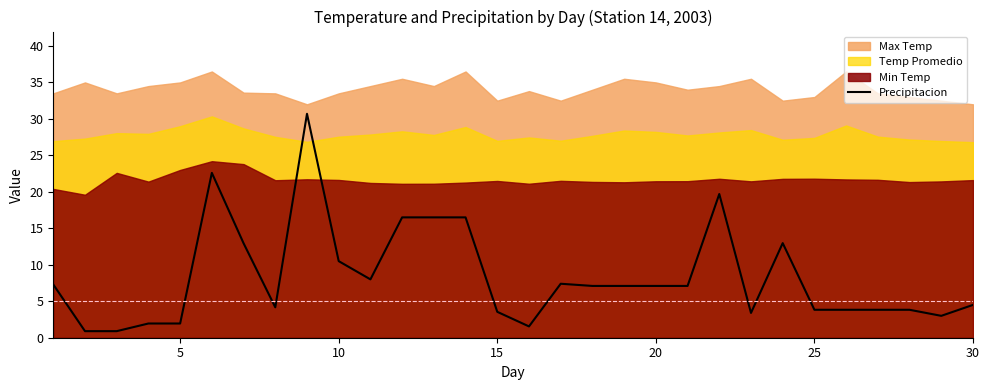

True or false: Precipitacion has a value of 10.5 at 10.

True